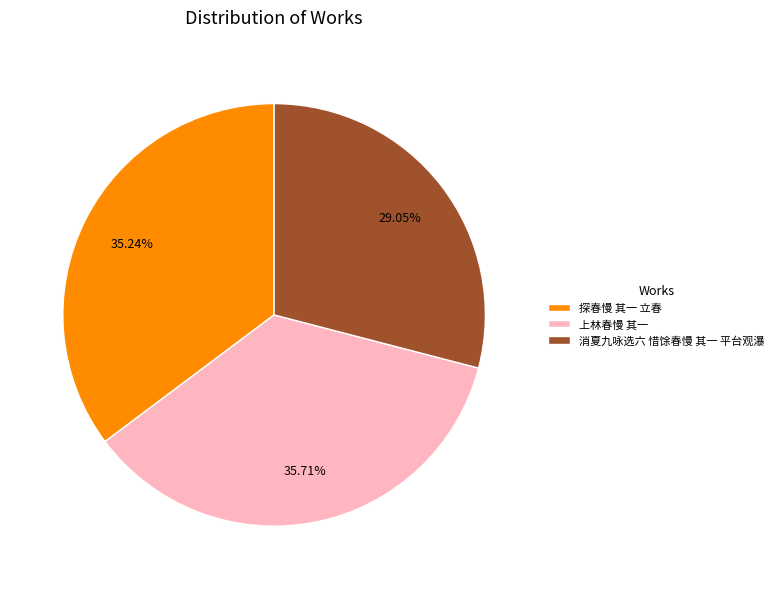

To the nearest percent, what is the difference between the largest and smallest slice percentages?

7%